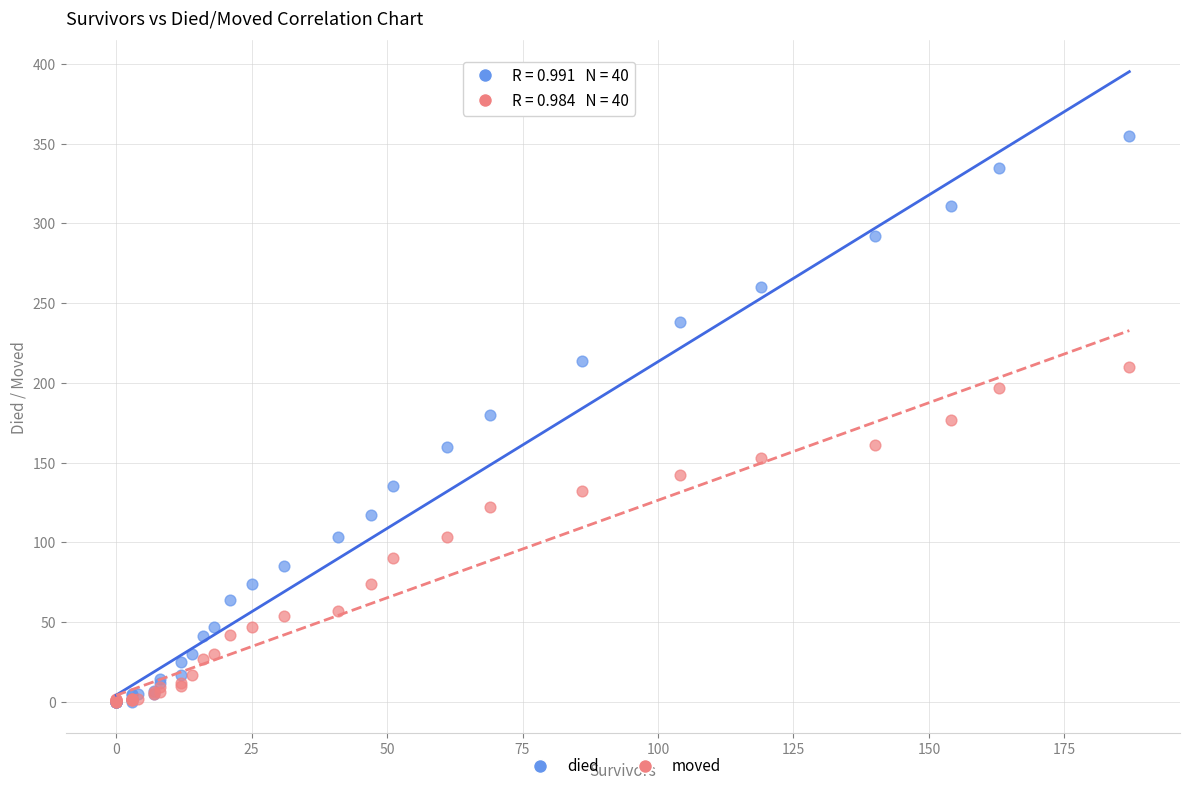

What are all the series names shown in the legend?

died, moved